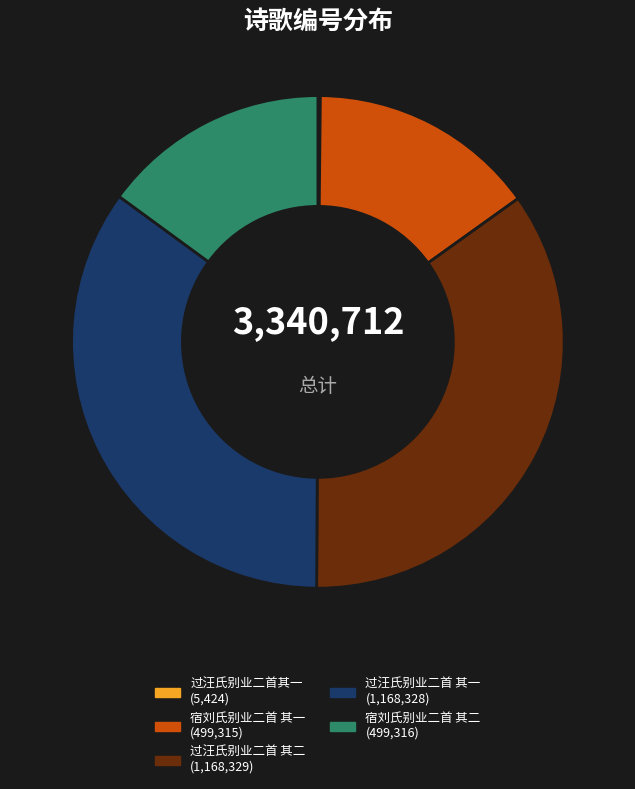

Between 宿刘氏别业二首 其二 and 过汪氏别业二首 其二, which is larger?

过汪氏别业二首 其二